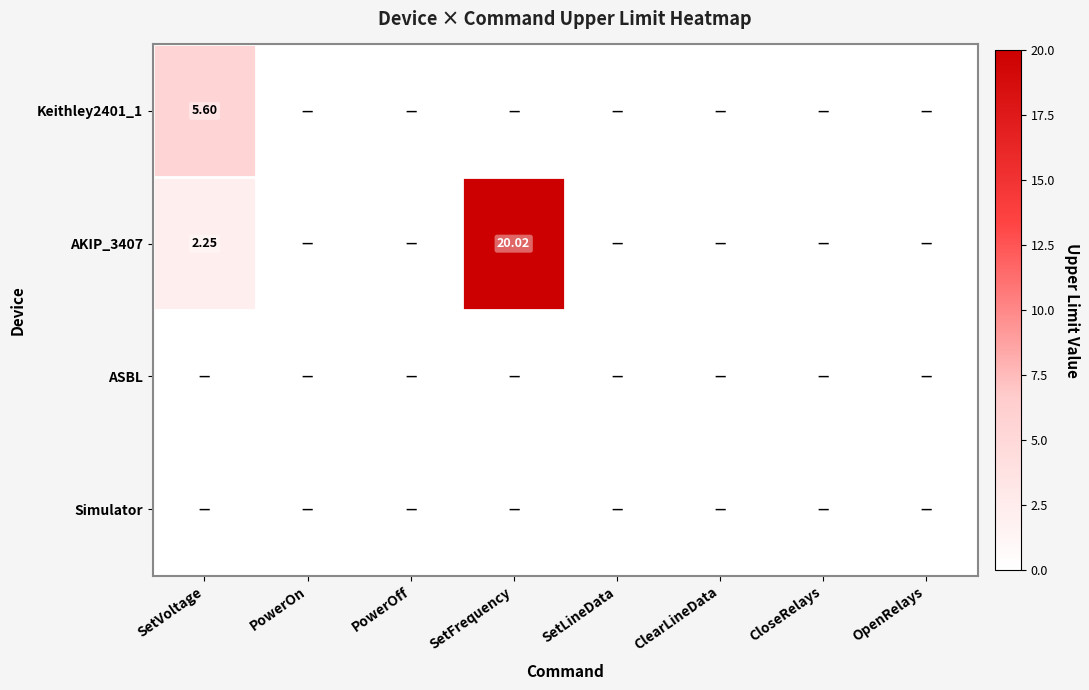

True or false: AKIP_3407 has a value of 0.0 at PowerOff.

True